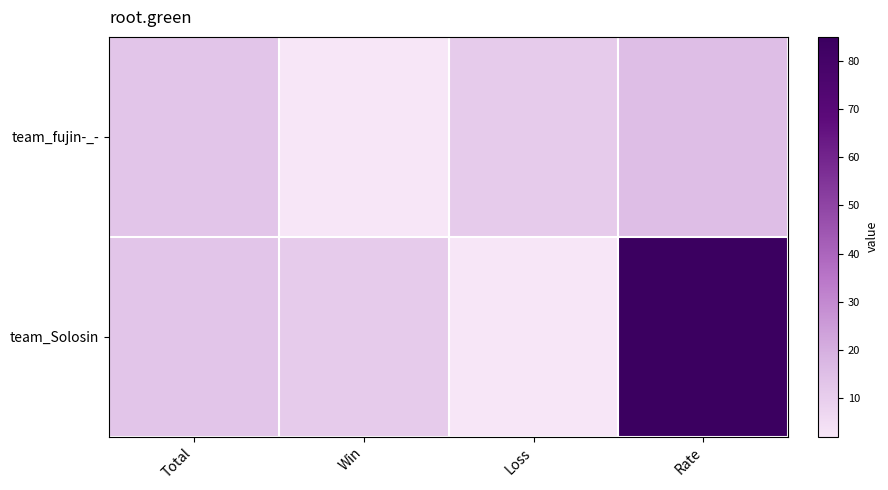

Which series changed the most between Win and Loss?

team_fujin-_-